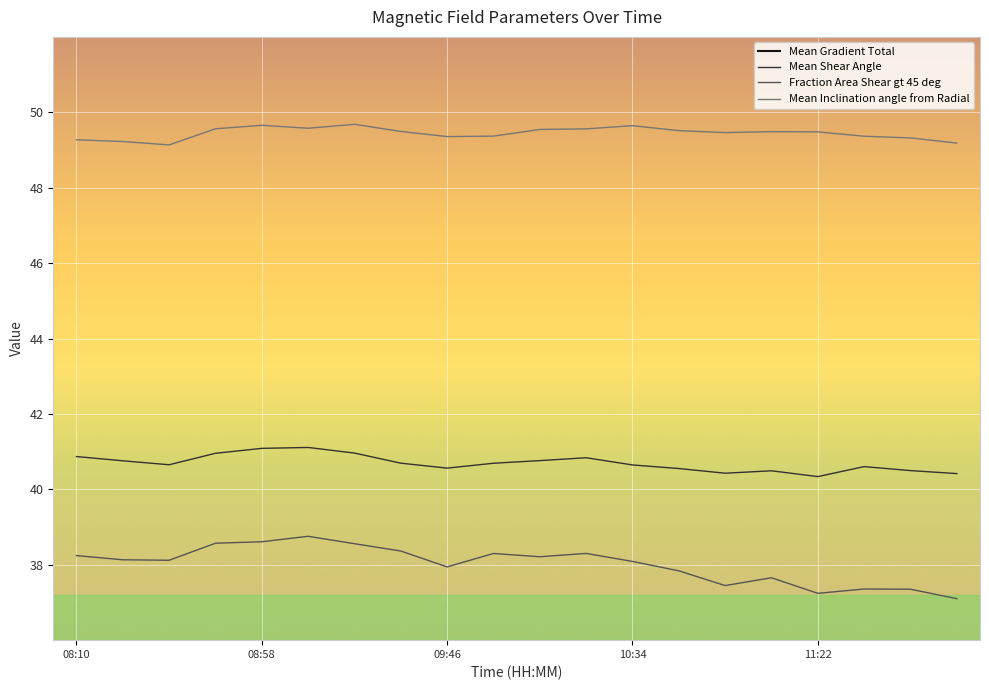

Rank the series at 2013/12/20 10:22 from lowest to highest value.

Fraction Area Shear gt 45 deg, Mean Shear Angle, Mean Inclination angle from Radial, Mean Gradient Total